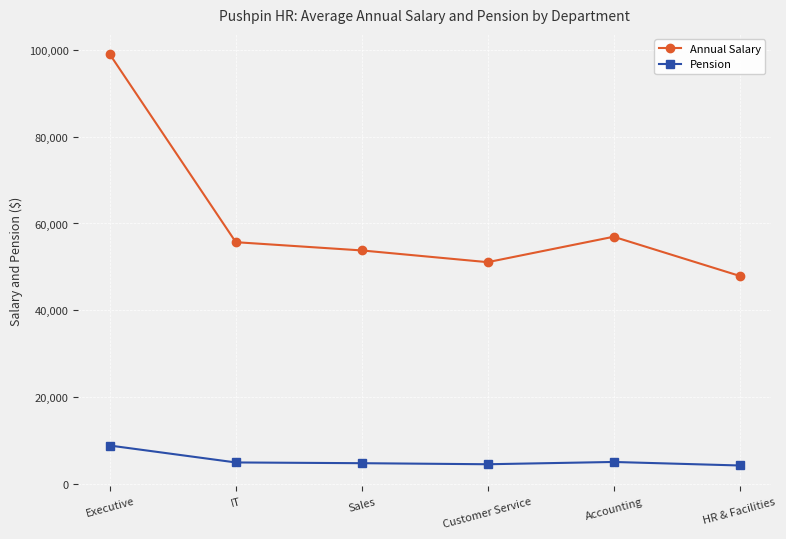

What is the sum of all Pension values?

32796.0